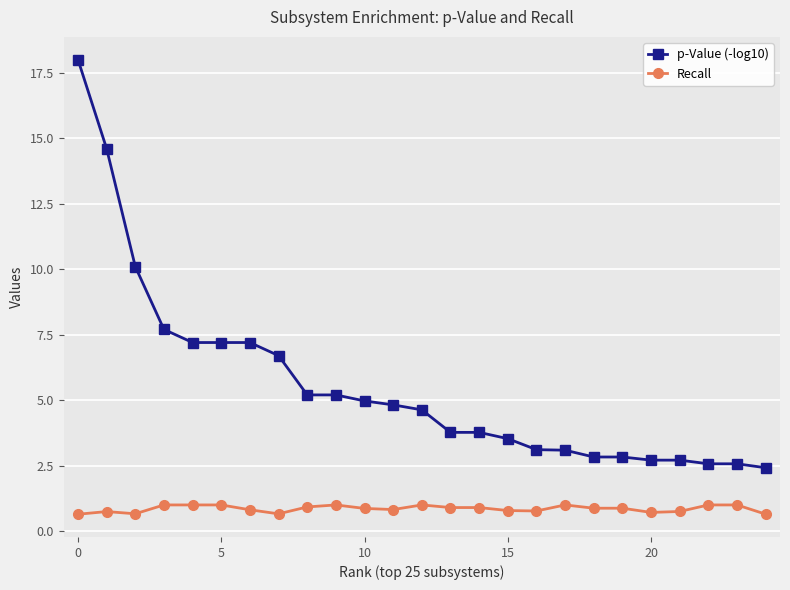

True or false: Recall and p-Value (-log10) cross at least once.

False